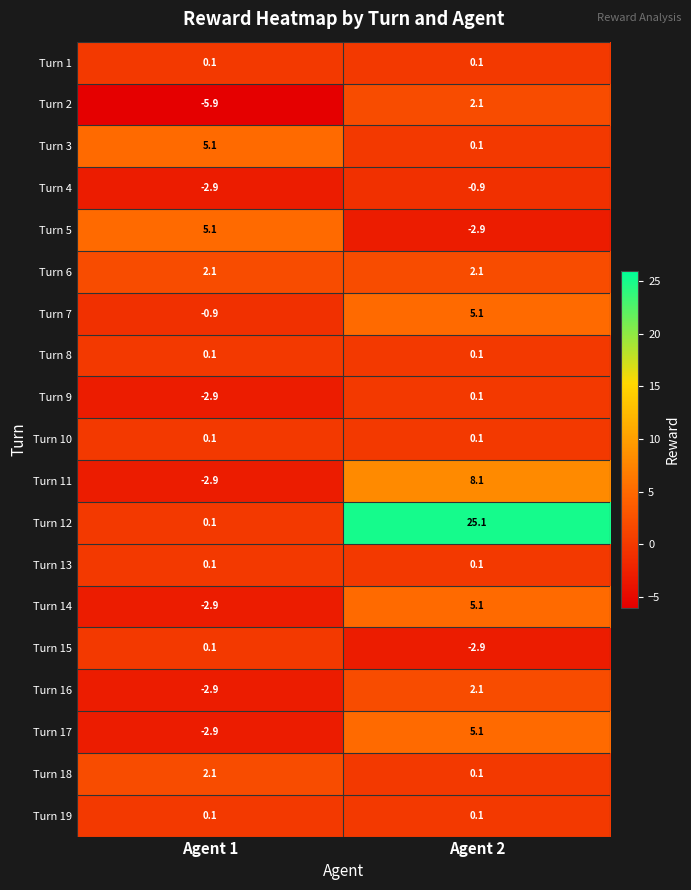

The Turn 11 series shows -2.9 at Agent 1. True or false?

True